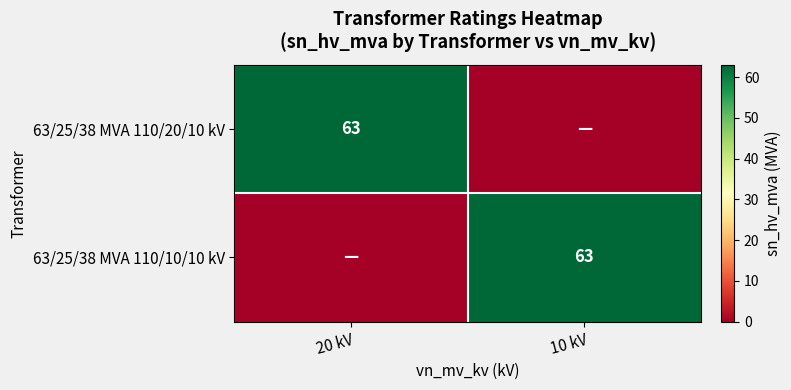

Is it true that 63/25/38 MVA 110/10/10 kV equals 63 at 10 kV?

True